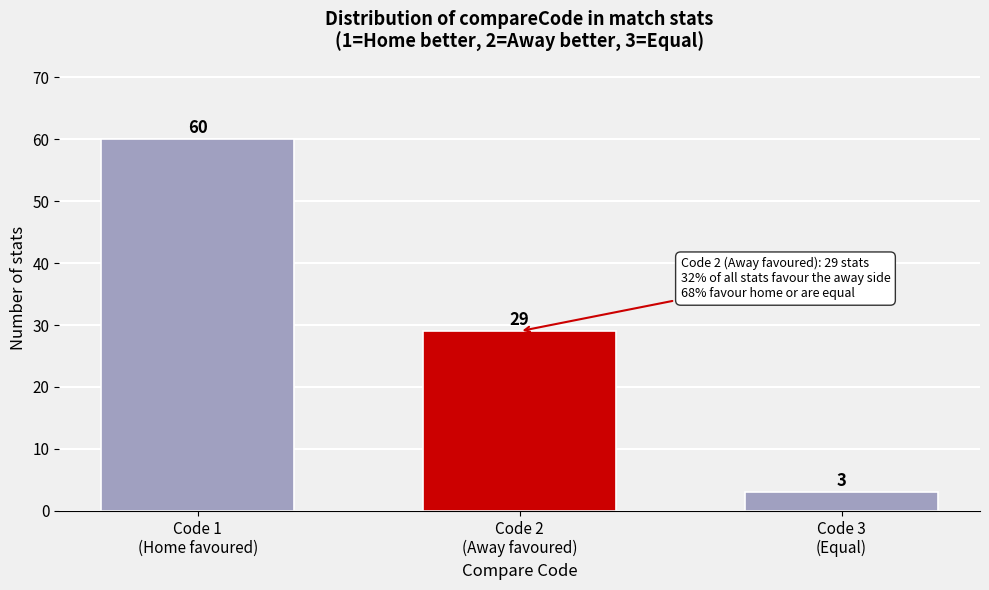

Reading left to right, transcribe all the data shown in this chart.

60	29	3